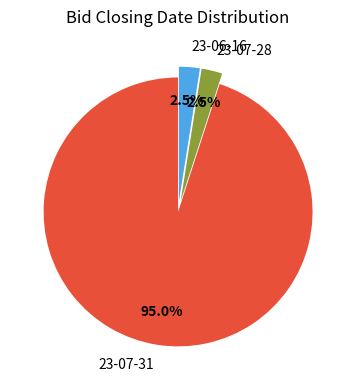

What is the largest slice in the pie chart?

23-07-31